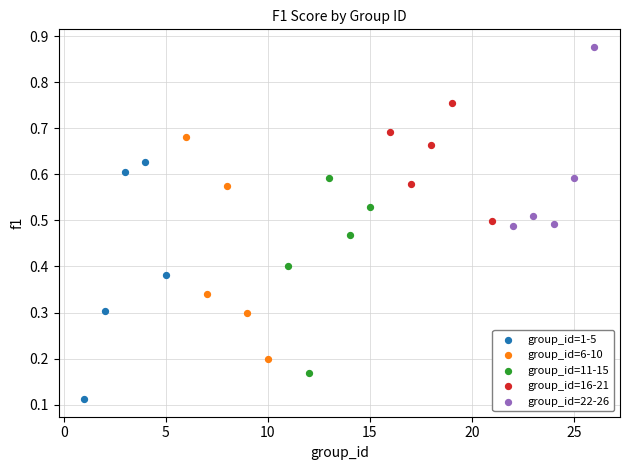

Which series has the widest spread of Y values?

group_id=1-5